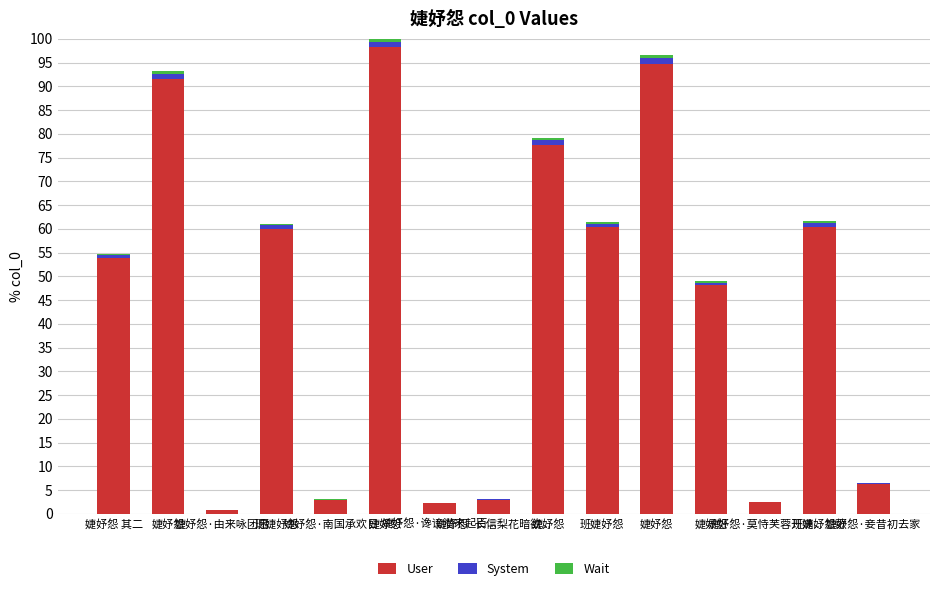

At which category is the sum across all series the highest?

婕妤怨